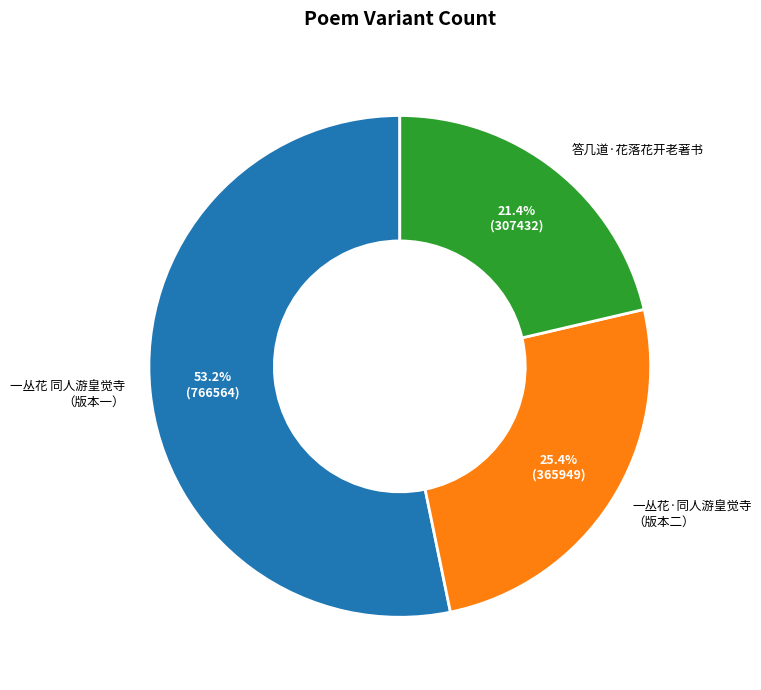

What is the total percentage of 一丛花 同人游皇觉寺 （版本一） and 一丛花·同人游皇觉寺 （版本二）?

78.6%